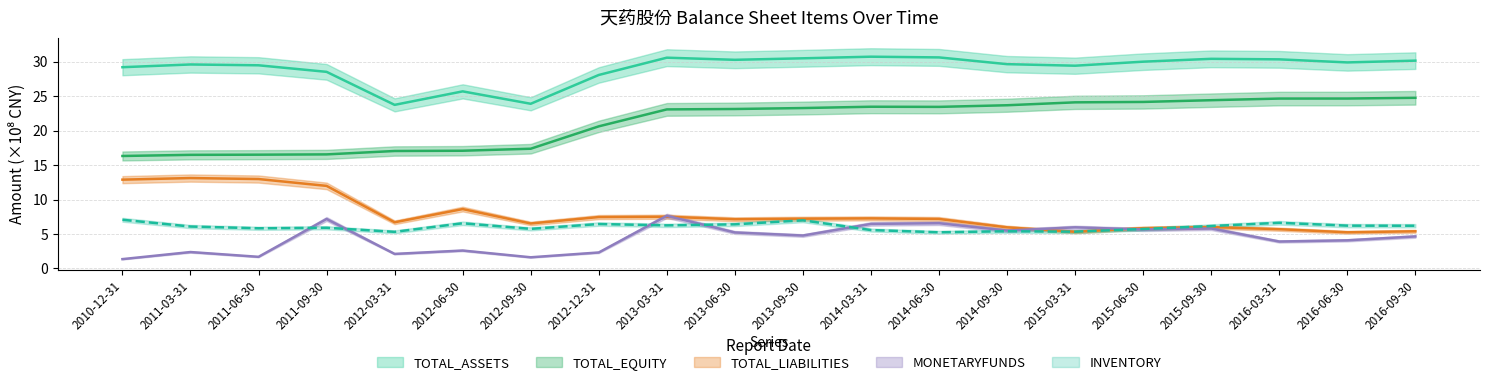

The INVENTORY series shows 2.4 at 2012-12-31. True or false?

False